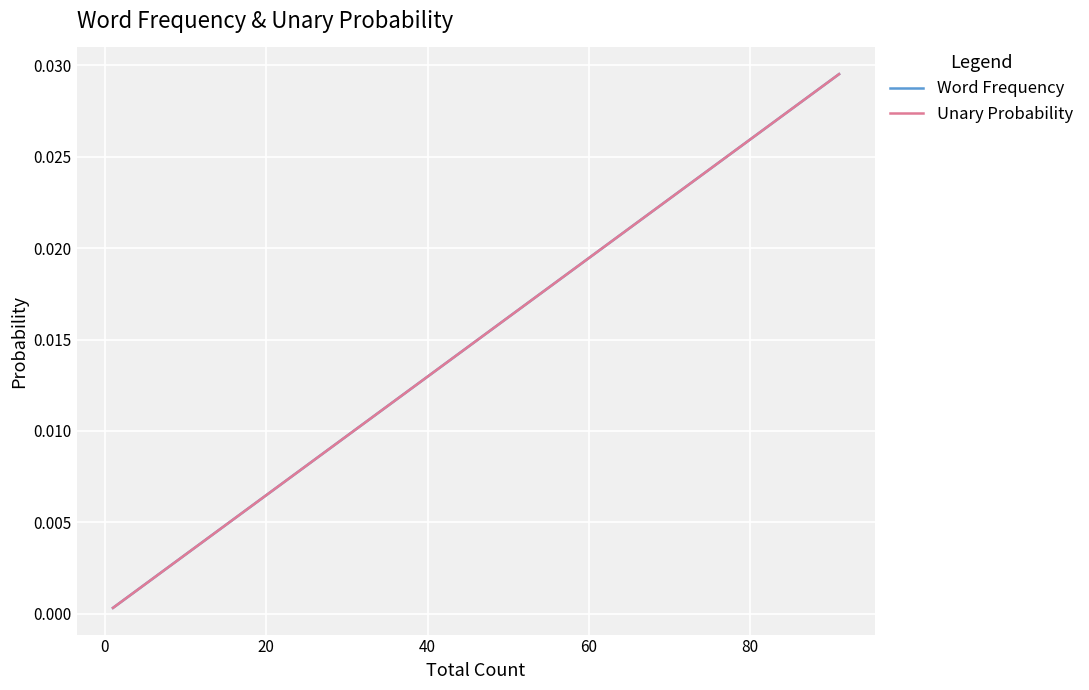

How many lines are shown in the chart?

2